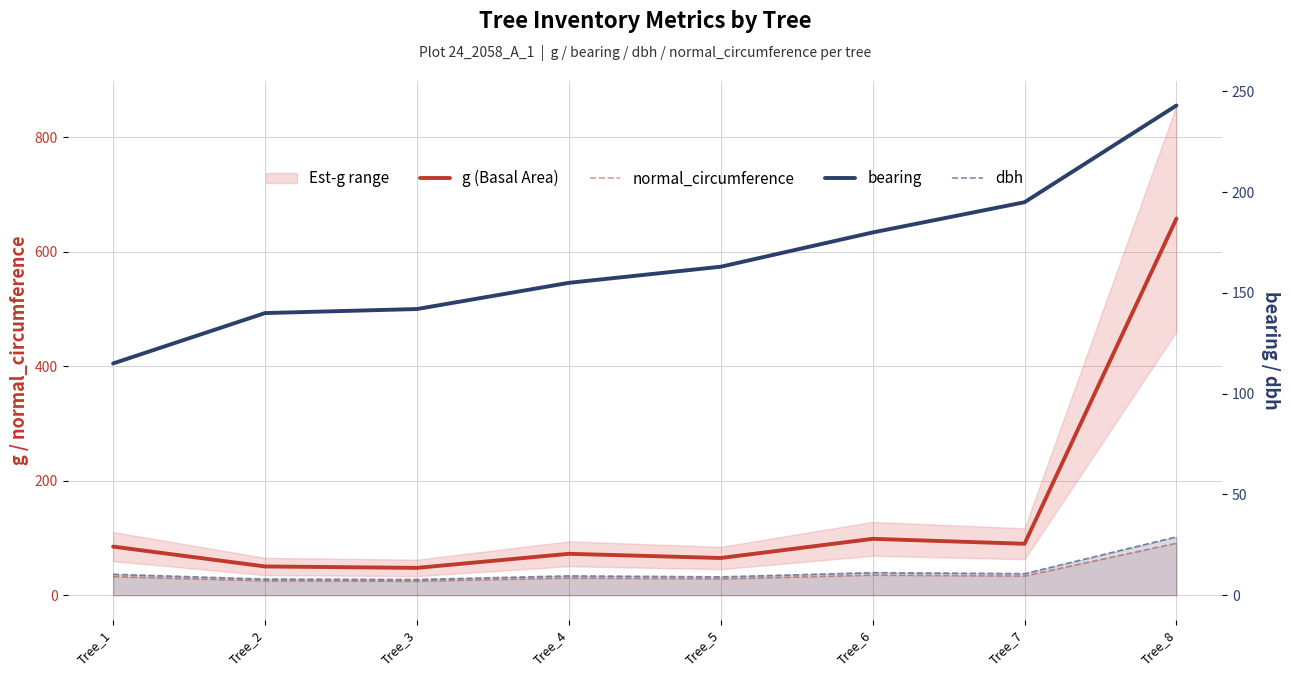

Read the g (Basal Area) value at Tree_4.

72.4